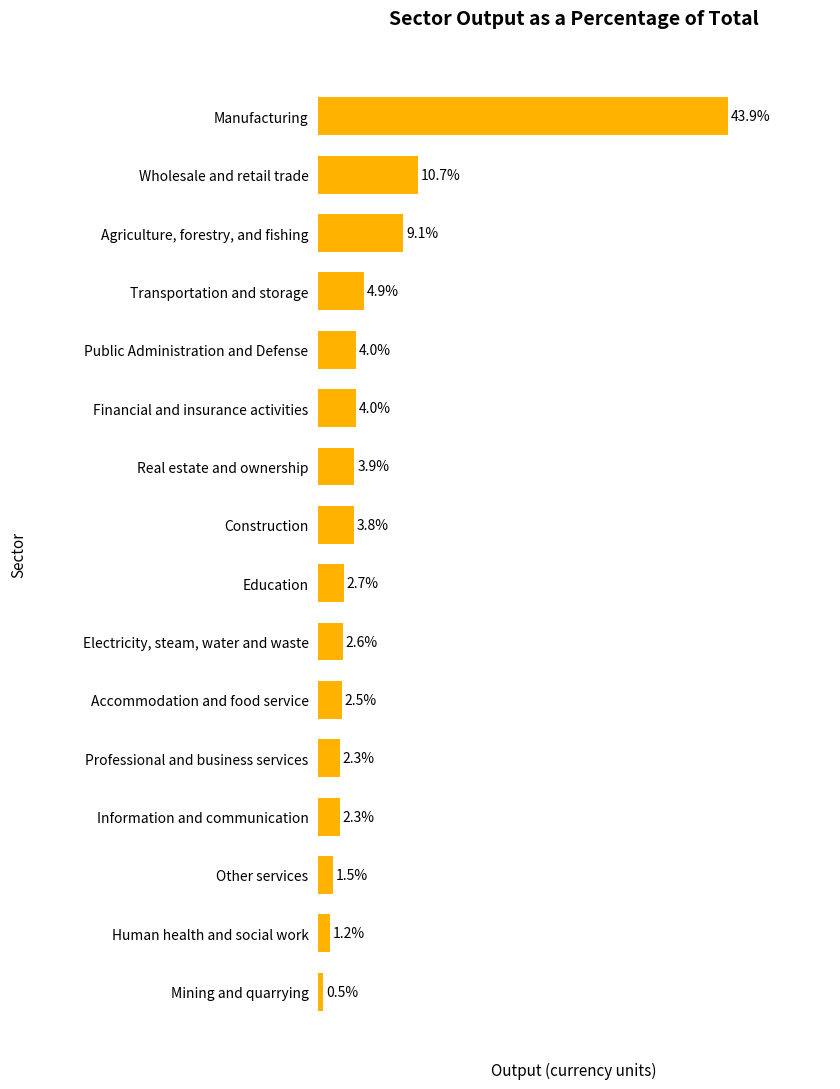

At which label is the value closest to 22?

Wholesale and retail trade